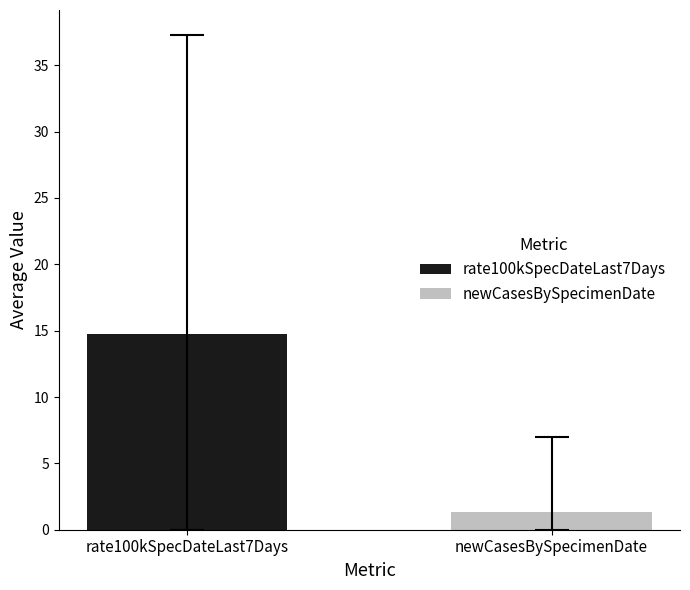

Rank the series by their average value, from highest to lowest.

rate100kSpecDateLast7Days, newCasesBySpecimenDate